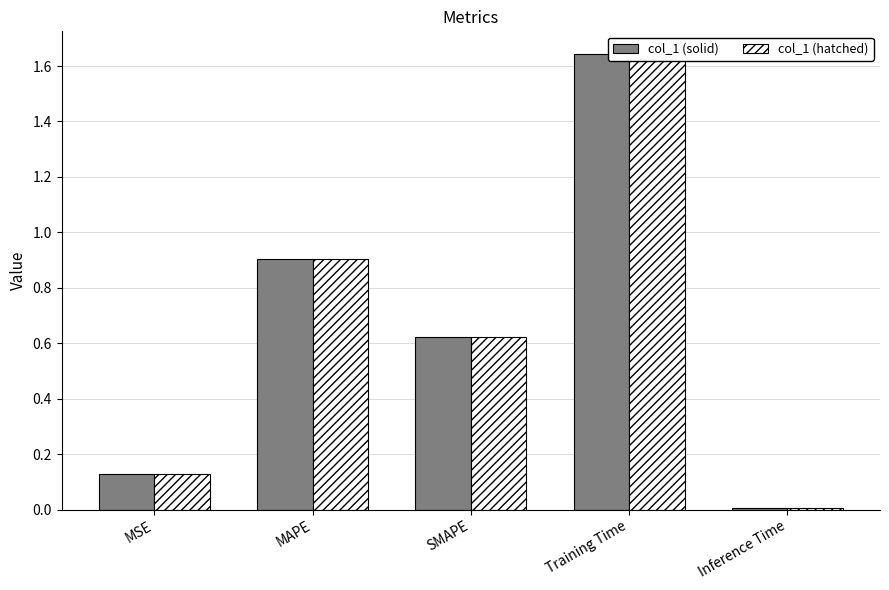

Which series has the largest total across all categories?

col_1 (solid)